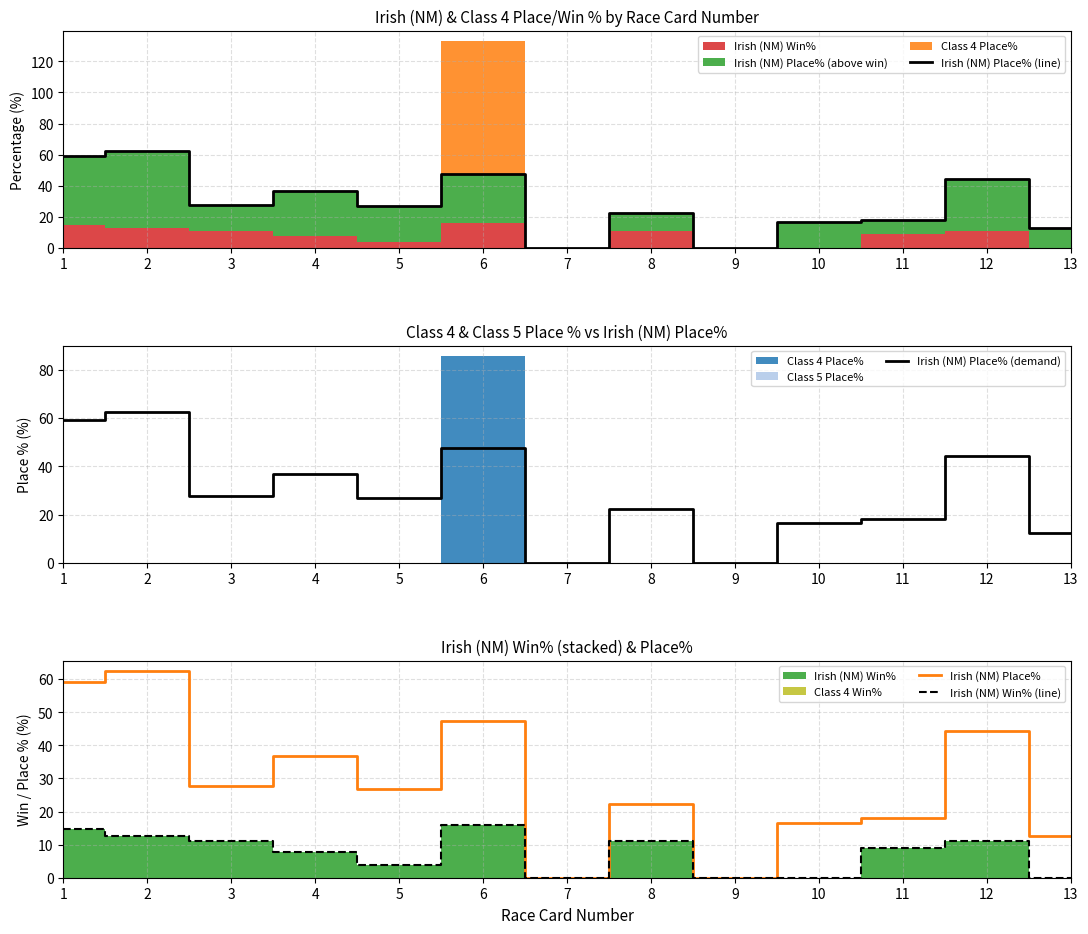

What is the sum of all Irish (NM) Place% (line) values?

374.7